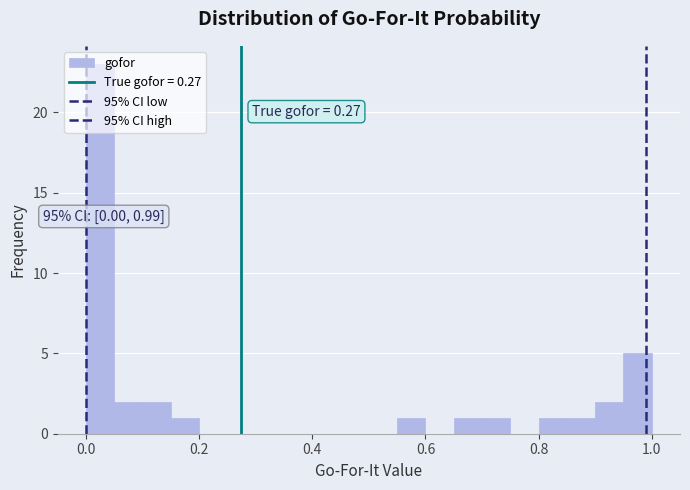

Around what value on the x-axis is the tallest bar? Give the approximate position of its centre, as read against the axis.

0.02